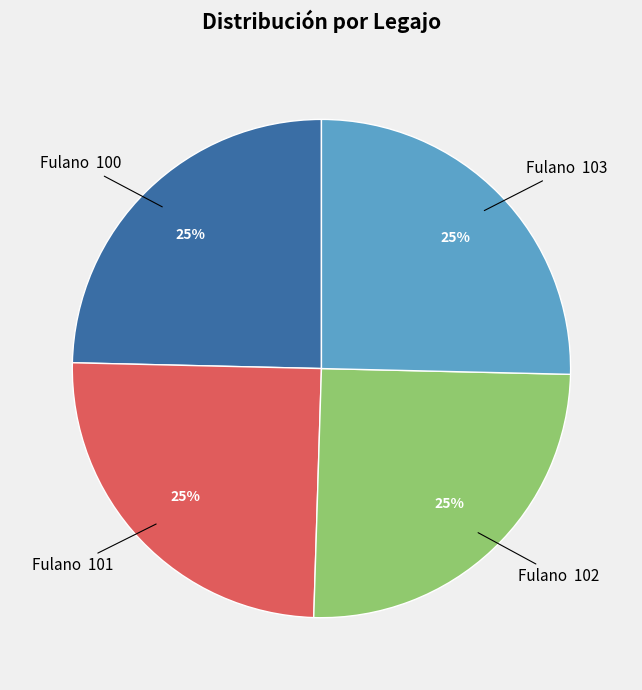

To the nearest percent, what is the average slice percentage?

25%